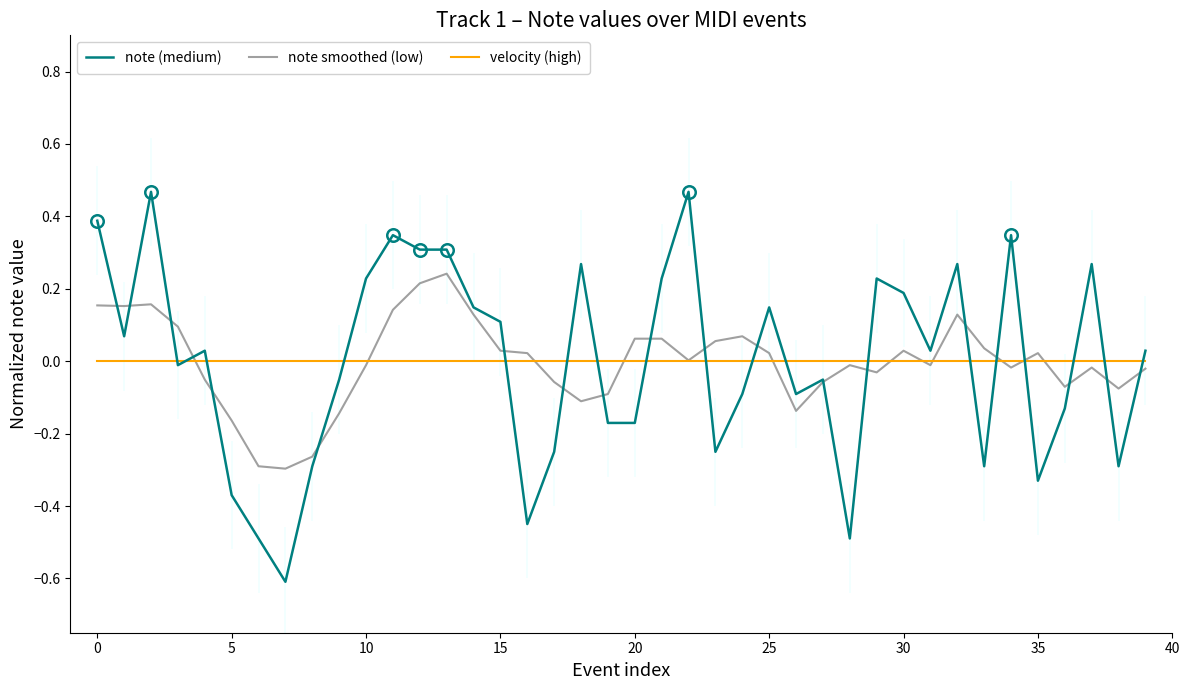

The velocity (high) series shows 0.0 at 0. True or false?

True